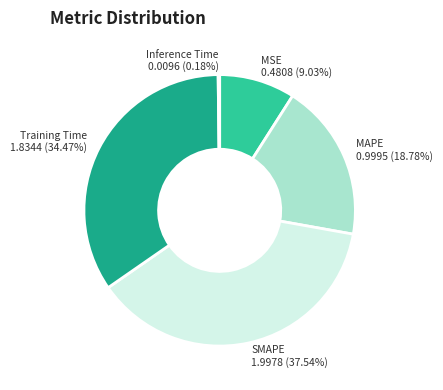

To the nearest percent, what is the difference between the largest and smallest slice percentages?

37%